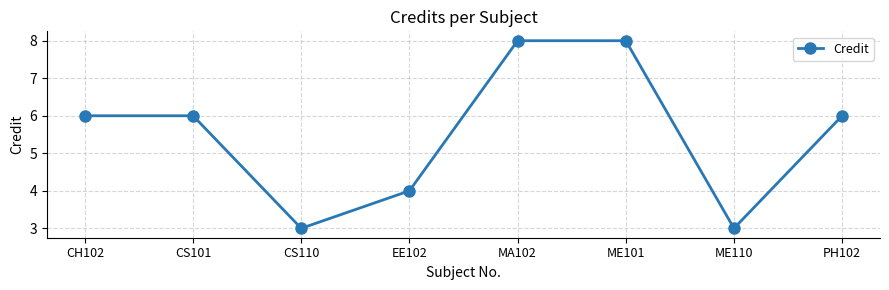

The chart shows a value of 2 at CS101. True or false?

False